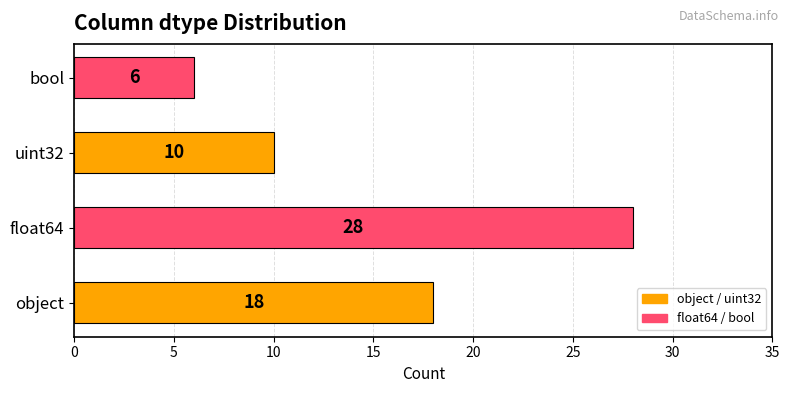

What value does the data have at uint32, to the nearest 5?

10